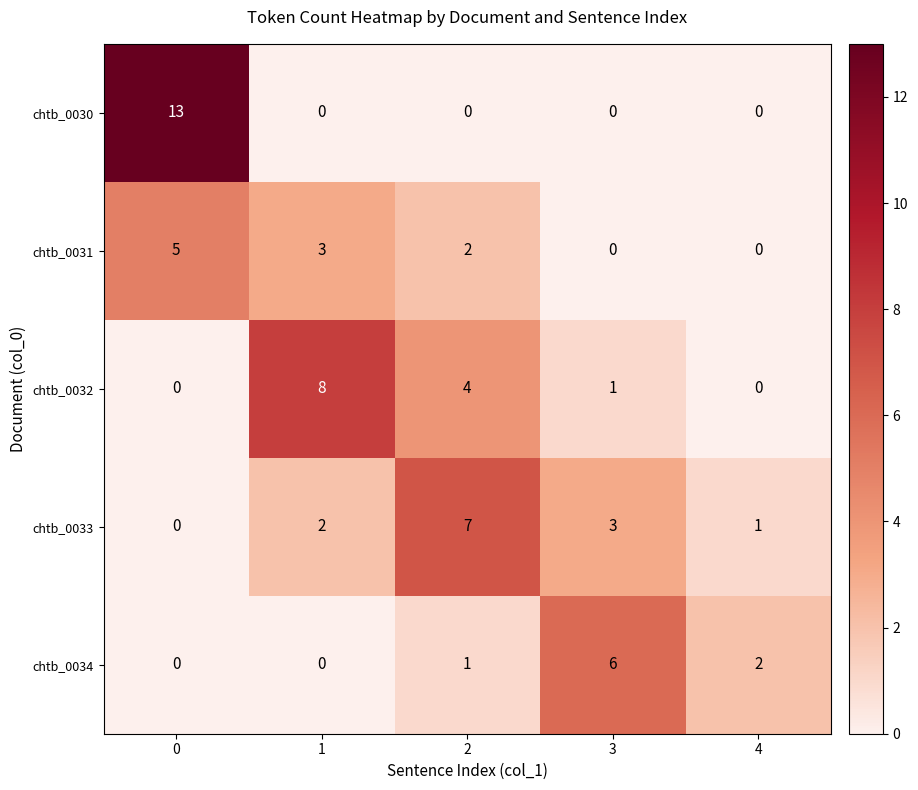

Read the chtb_0032 value at 1.

8